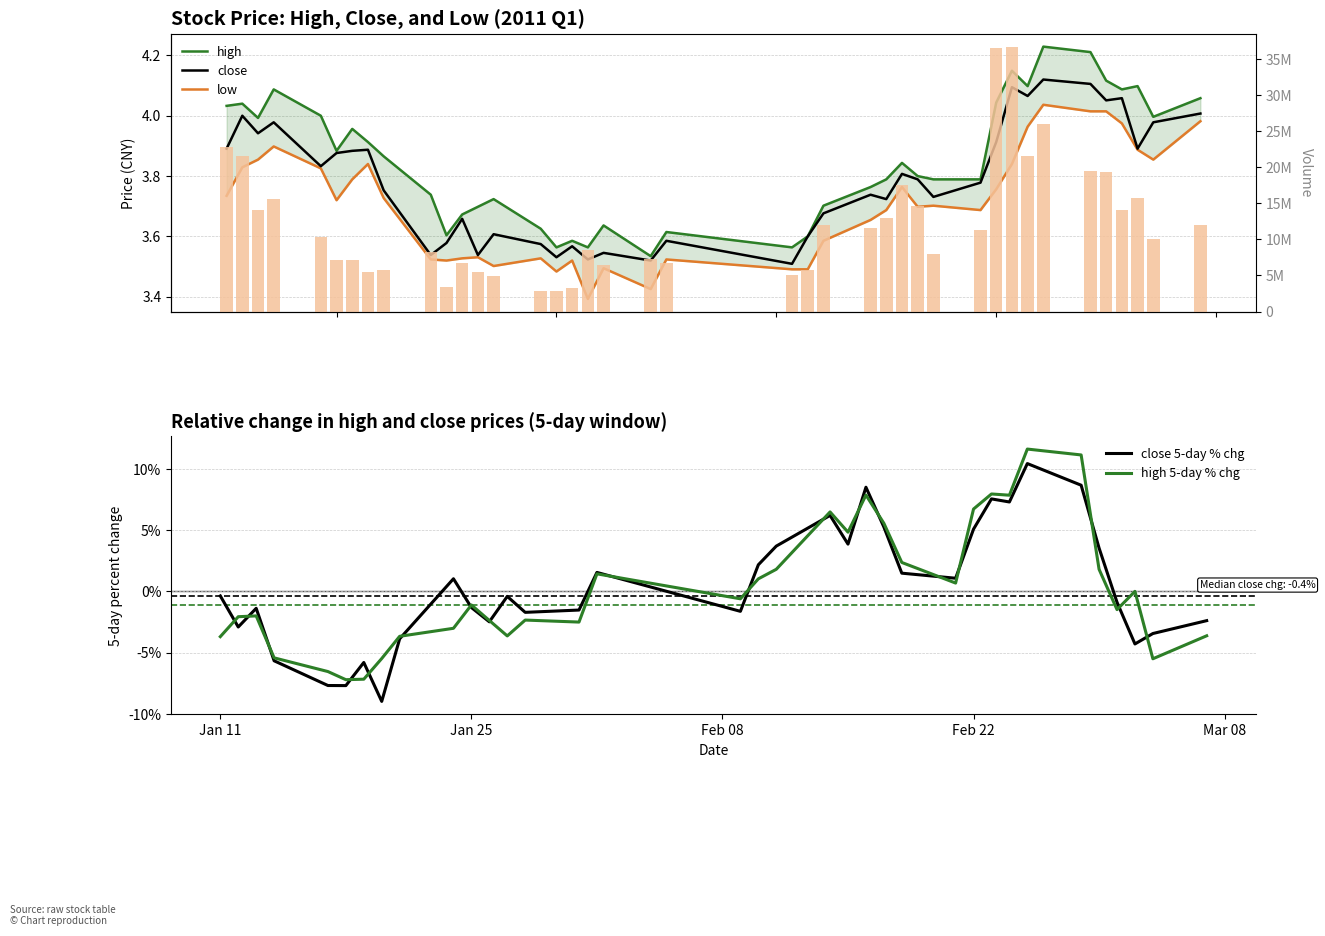

True or false: close has a value of 2.4 at 26.

False